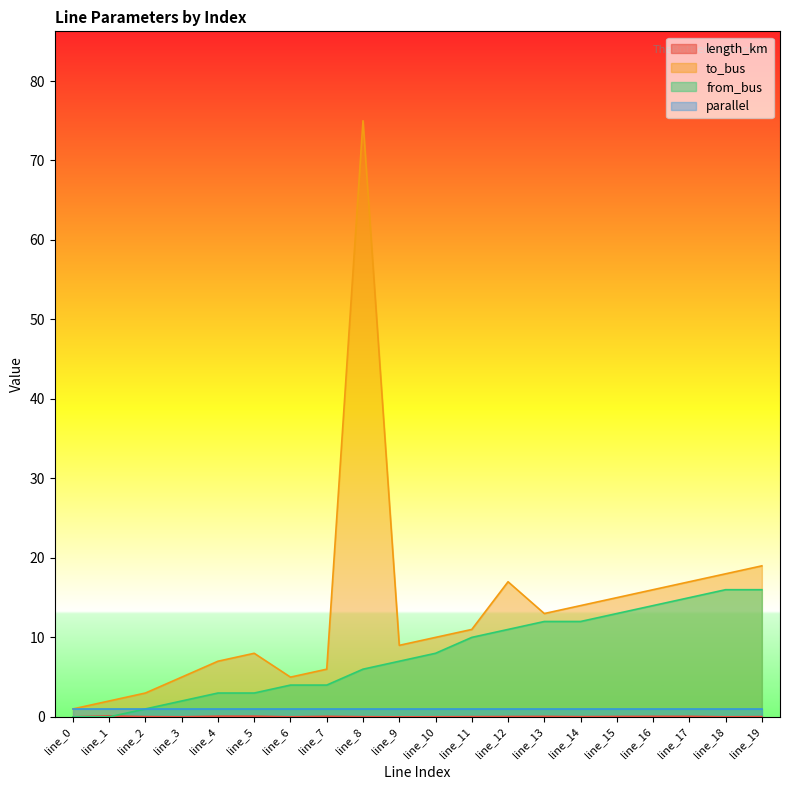

At which category is the sum across all series the highest?

line_8